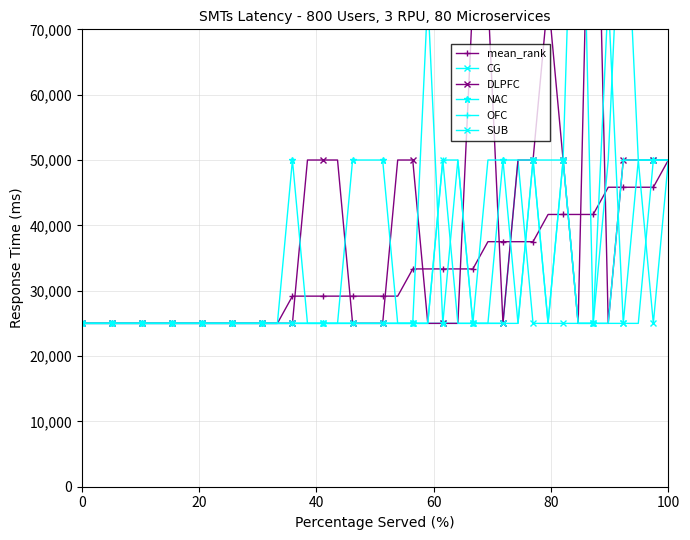

What is the label of the 39th point from the right?

20